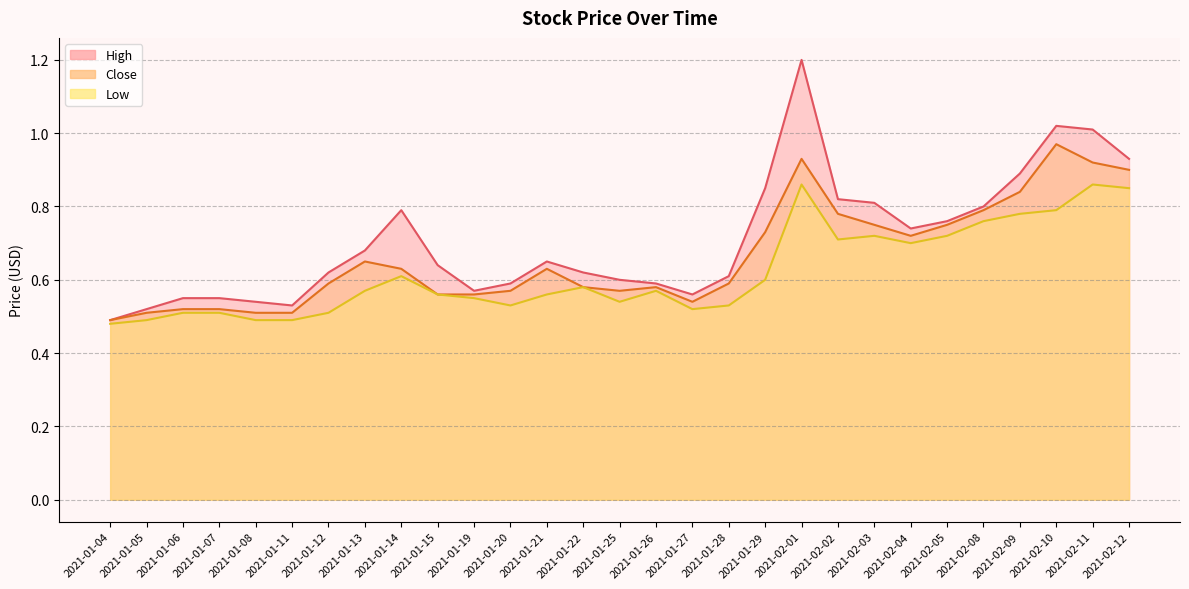

True or false: Close and Low cross at least once.

False